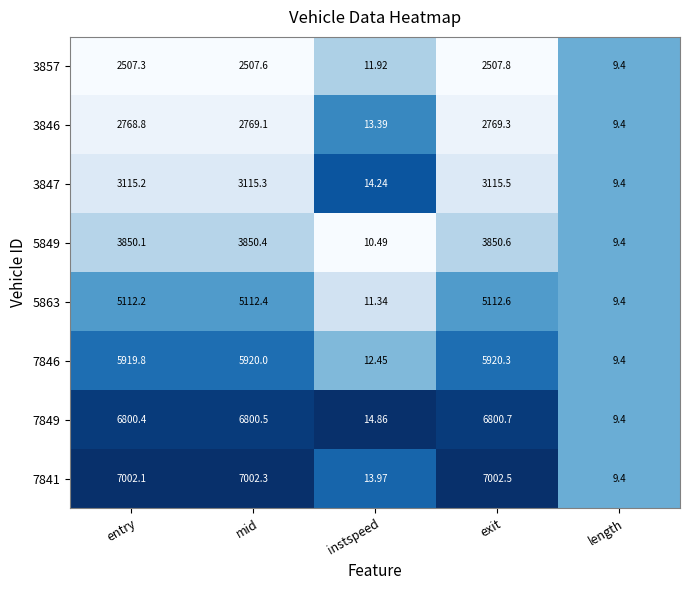

How many series are shown in this chart?

8